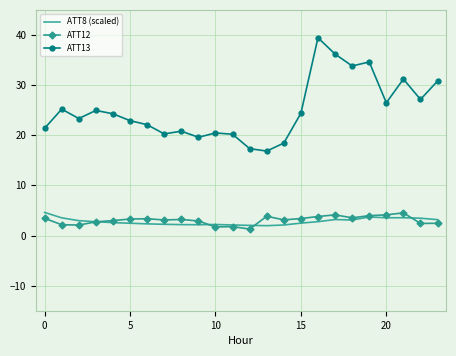

What is the greatest value displayed?

39.4